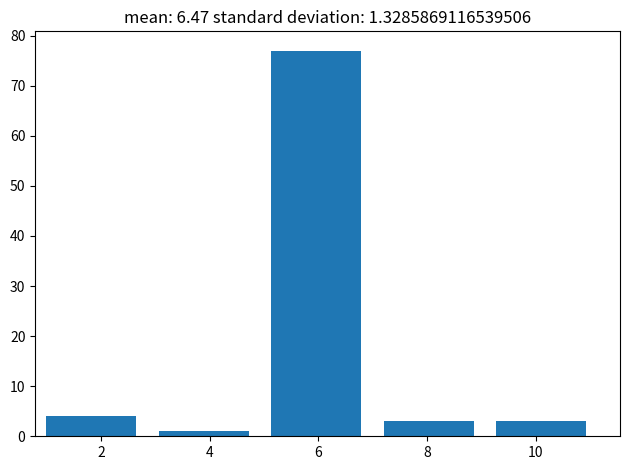

Reading left to right, transcribe this chart: for each bar, give the range it covers on the x-axis and its height. Neither the bar edges nor the heights are printed on the chart, so give them approximately, as read against the axes.

1.0 to 3.0: 4
3.0 to 5.2: 1
5.2 to 7.2: 77
7.2 to 9.2: 3
9.2 to 11.4: 3